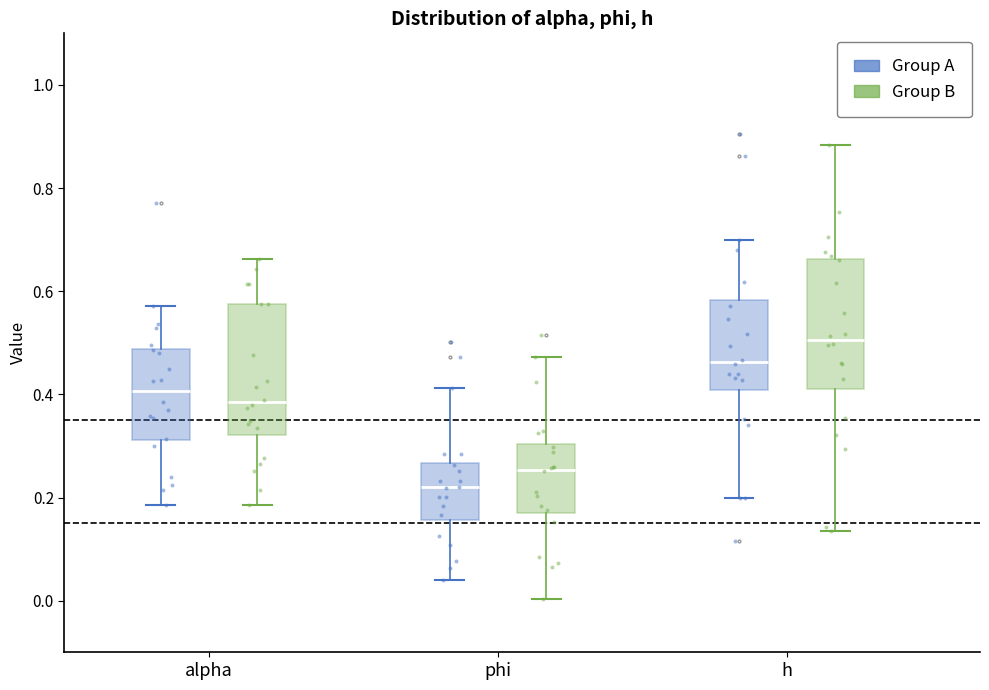

Which box's median line is the highest?

h (Group B)